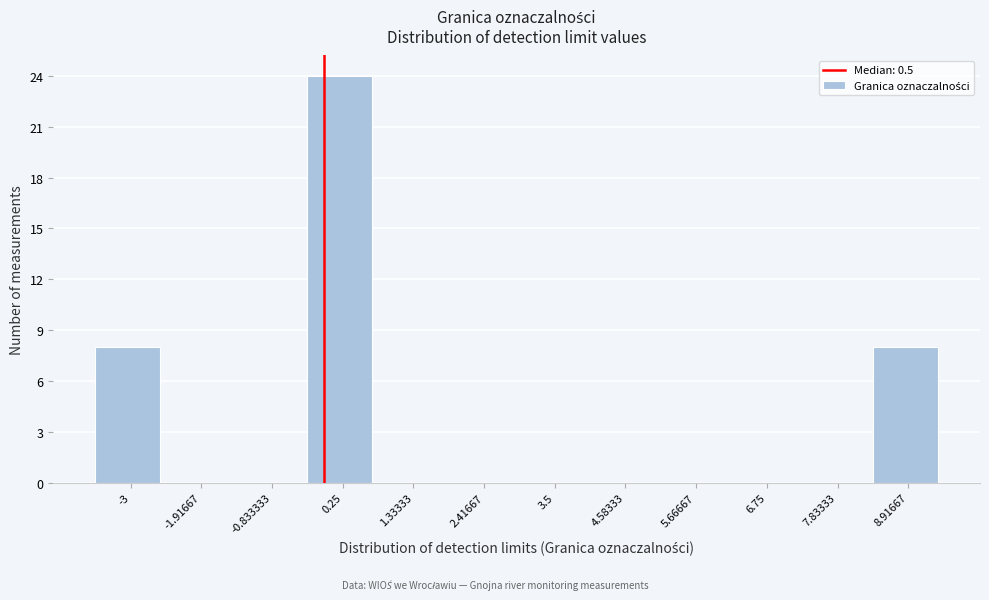

Reading right to left, transcribe all the data shown in this chart.

8.91667=8	7.83333=0	6.75=0	5.66667=0	4.58333=0	3.5=0	2.41667=0	1.33333=0	0.25=24	-0.833333=0	-1.91667=0	-3=8